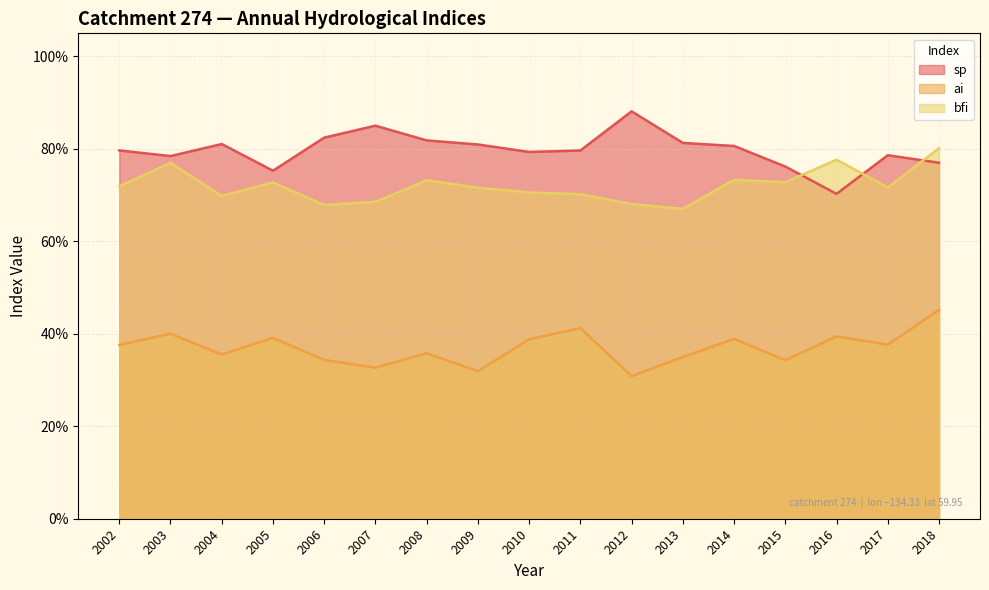

What is the value of the ai point at the 11th from the left?

0.3